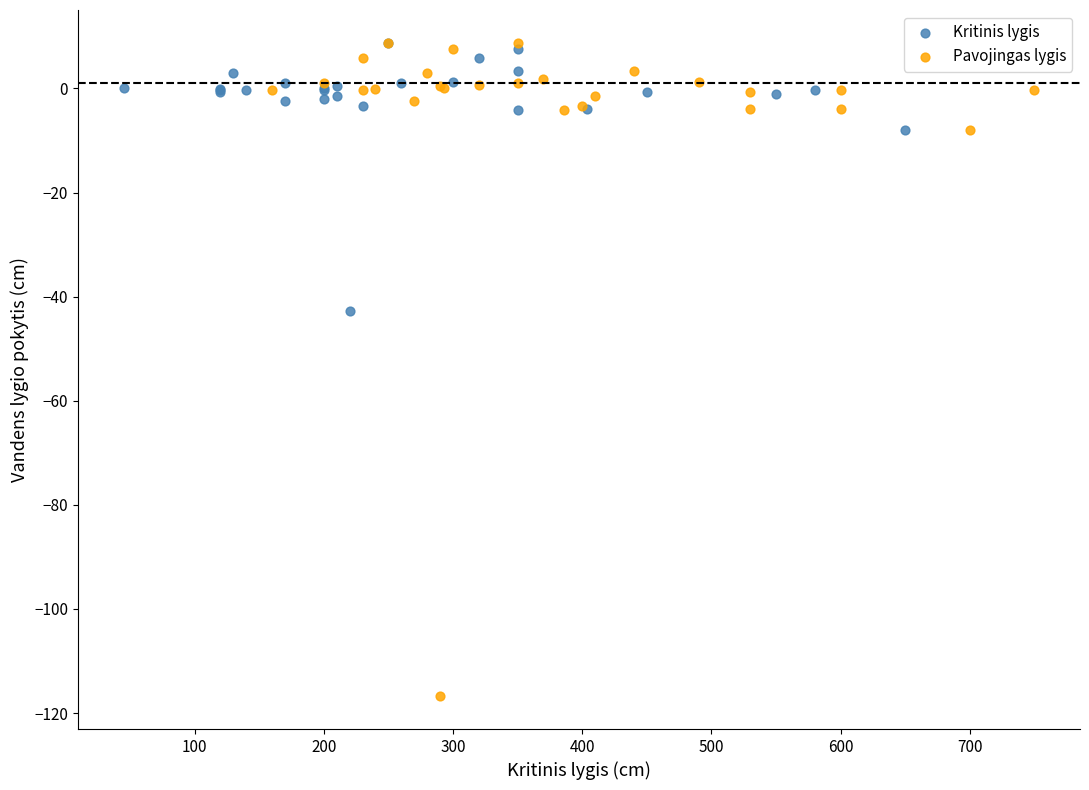

Which series reaches the minimum Y coordinate?

Pavojingas lygis